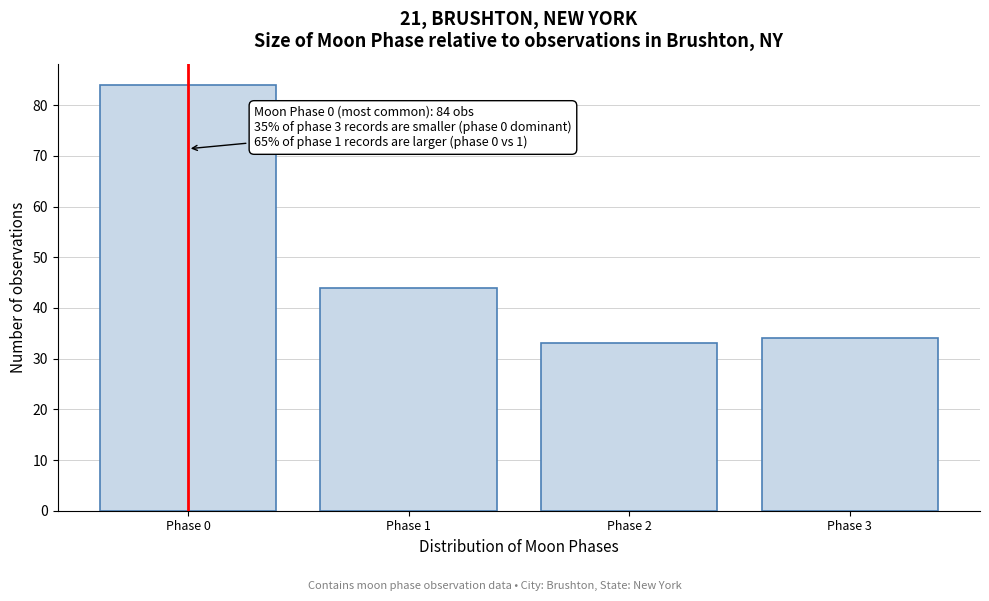

Reading left to right, extract all data points from this chart.

Phase 0=84	Phase 1=44	Phase 2=33	Phase 3=34